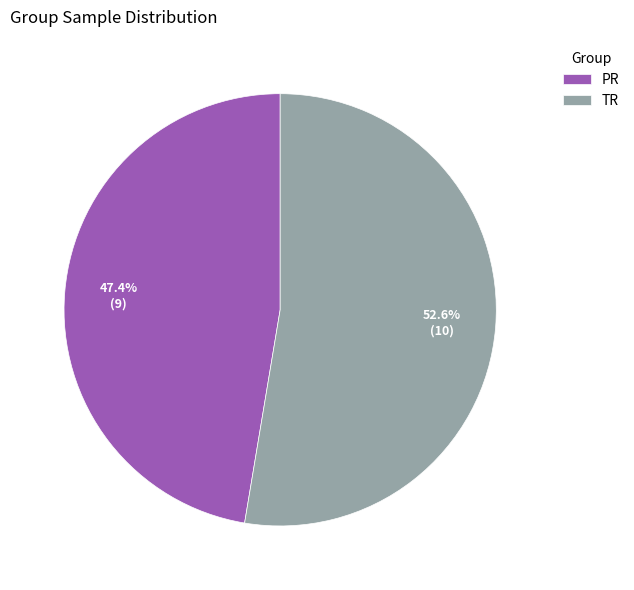

What is the smallest slice in the pie chart?

PR